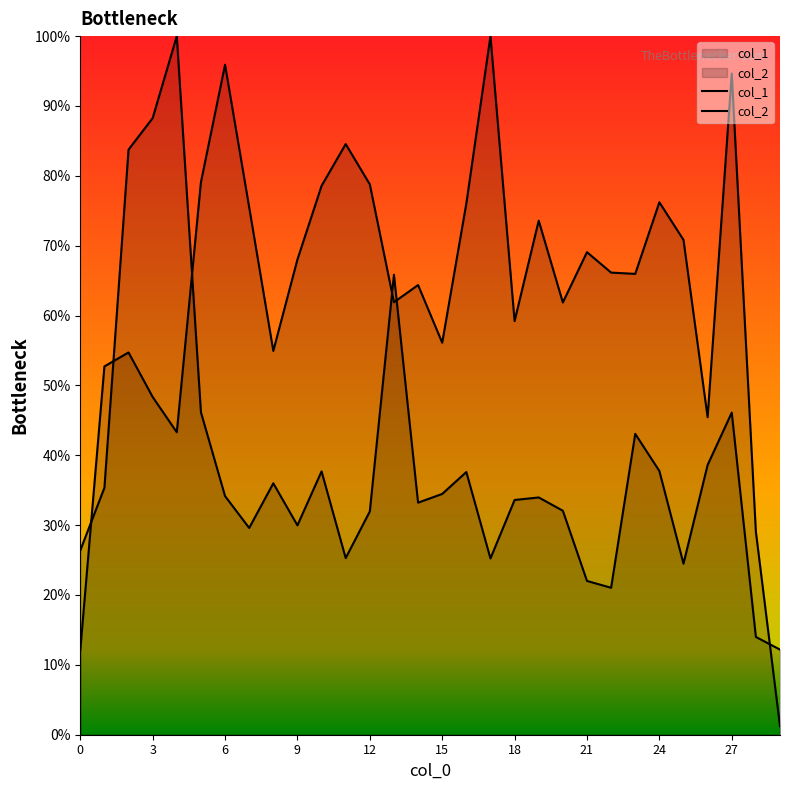

Which series has the largest total across all categories?

col_2